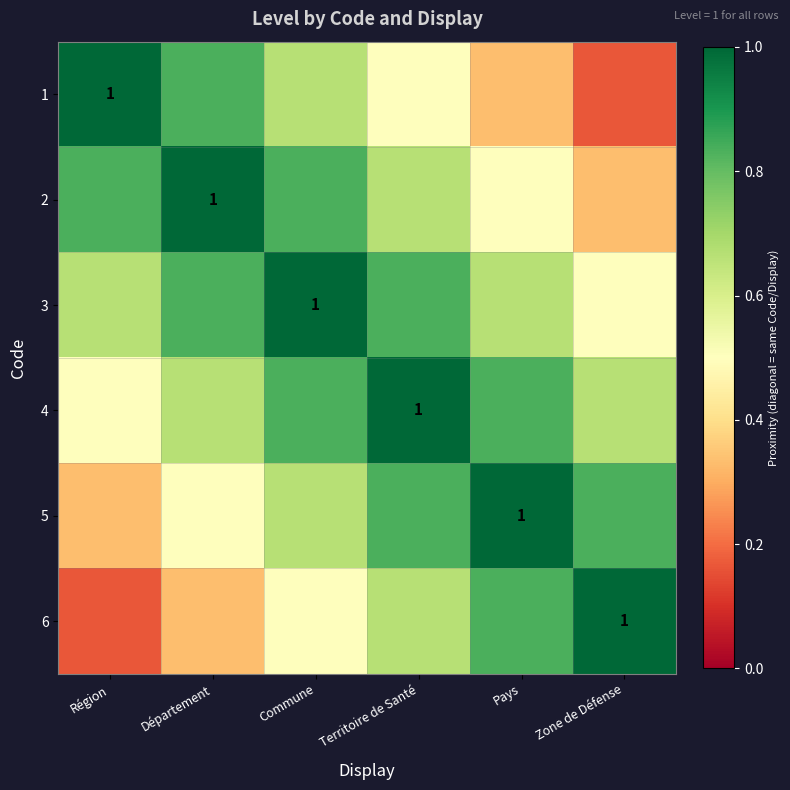

What is the difference between the maximum and second lowest values in the 2 series?

0.5